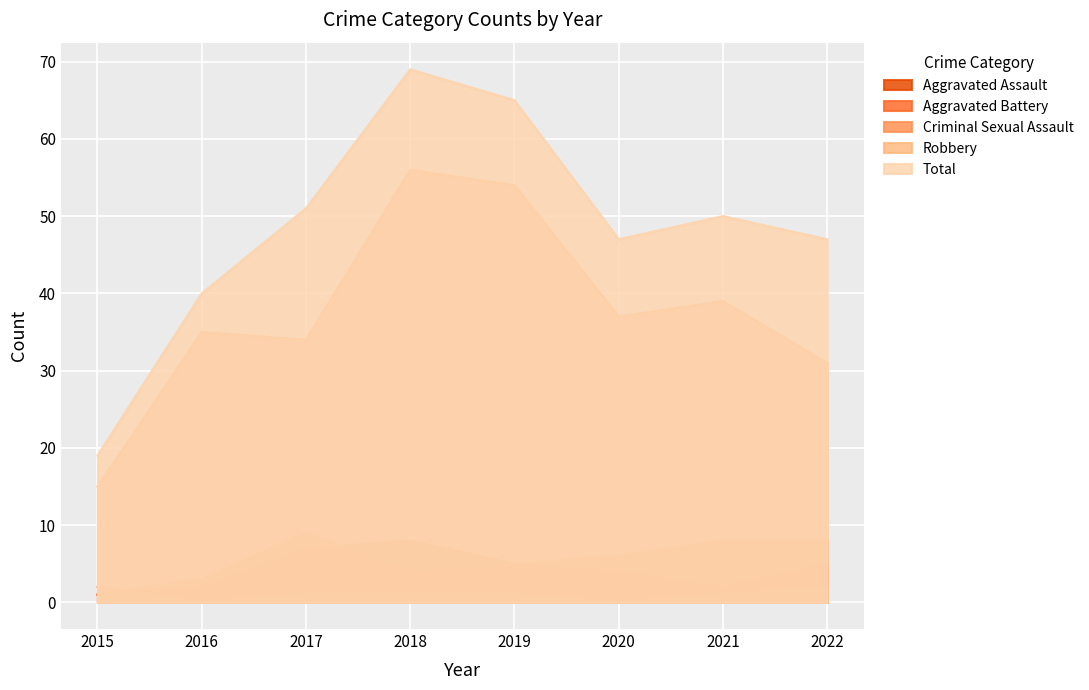

Does the chart display data point markers on the line(s)?

No